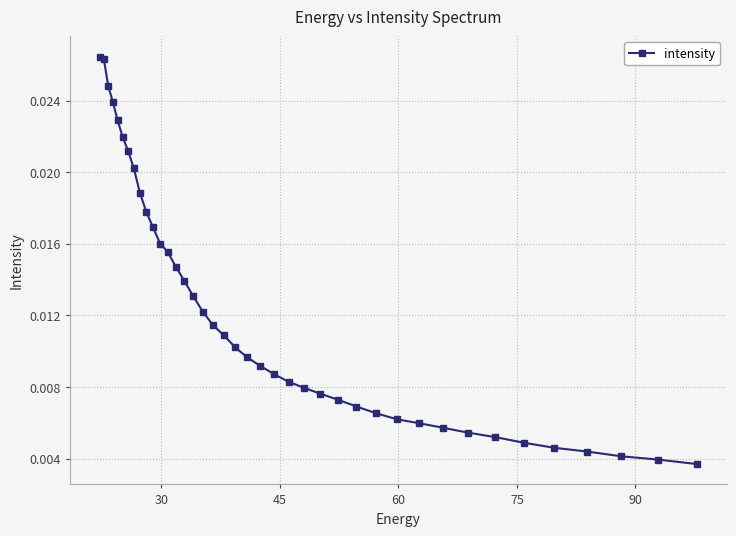

How many values are between 0 and 1?

40